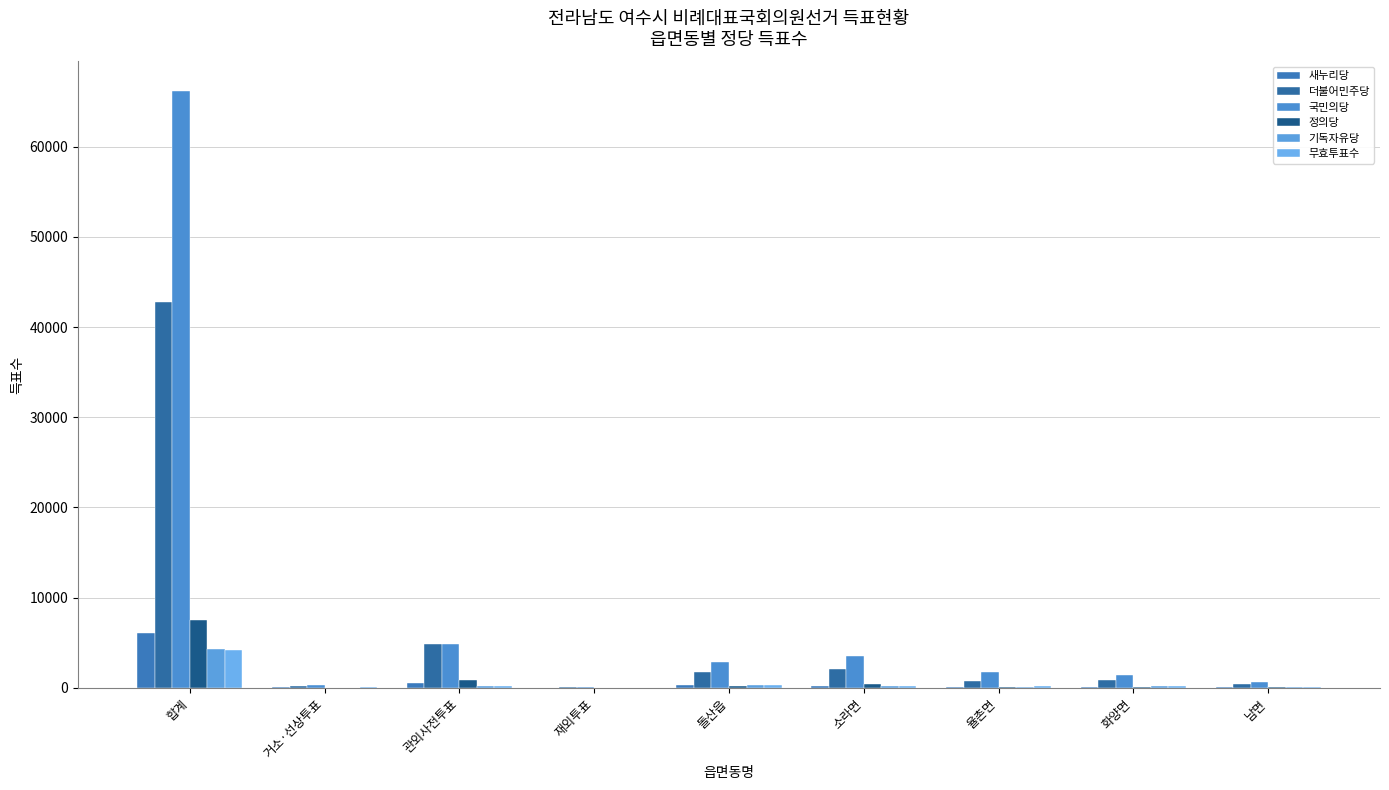

The value of 더불어민주당 at 관외사전투표 is 4839. True or false?

True